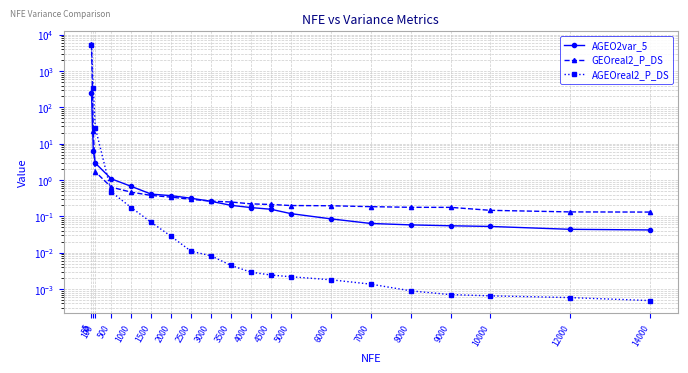

True or false: GEOreal2_P_DS has more than 2 interior local peaks.

False